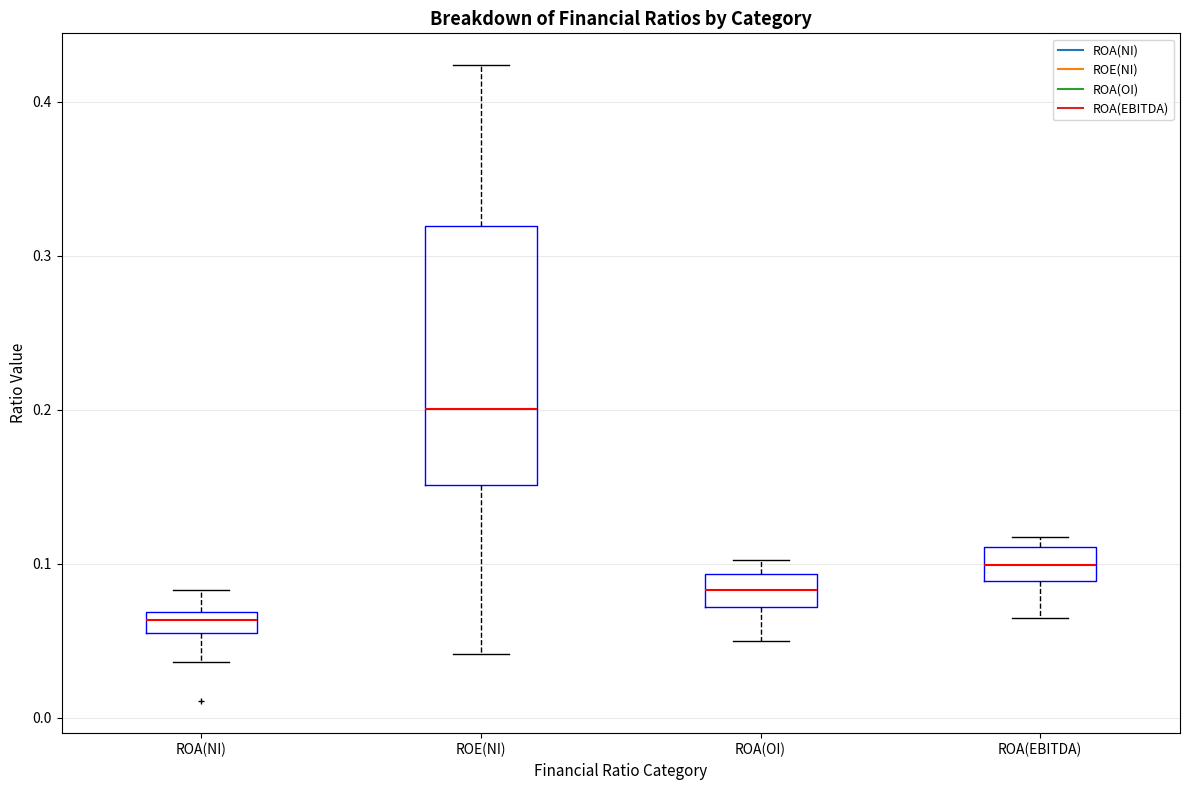

Comparing the boxes themselves (not the whiskers), which one is the tallest?

ROE(NI)